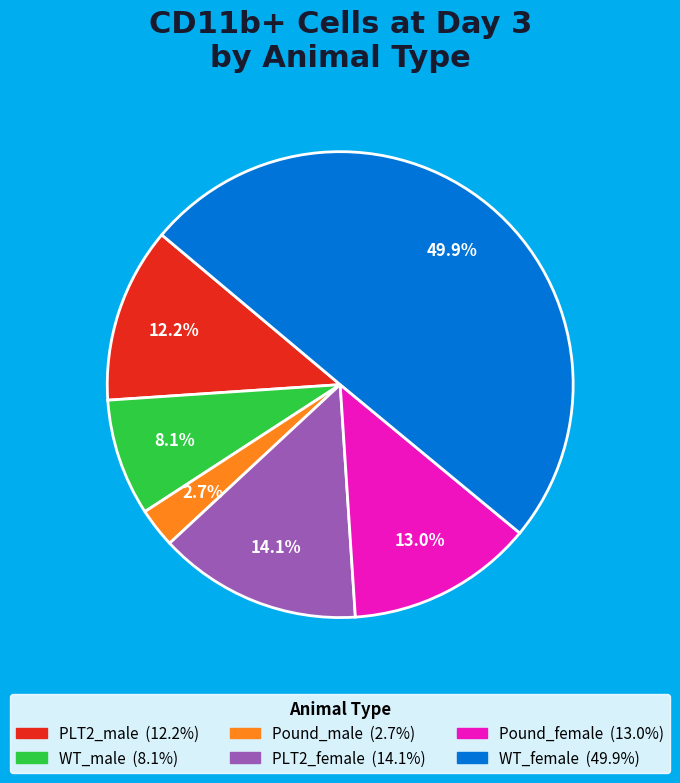

To the nearest percent, what is the difference between the PLT2_female and WT_male slice percentages?

6%